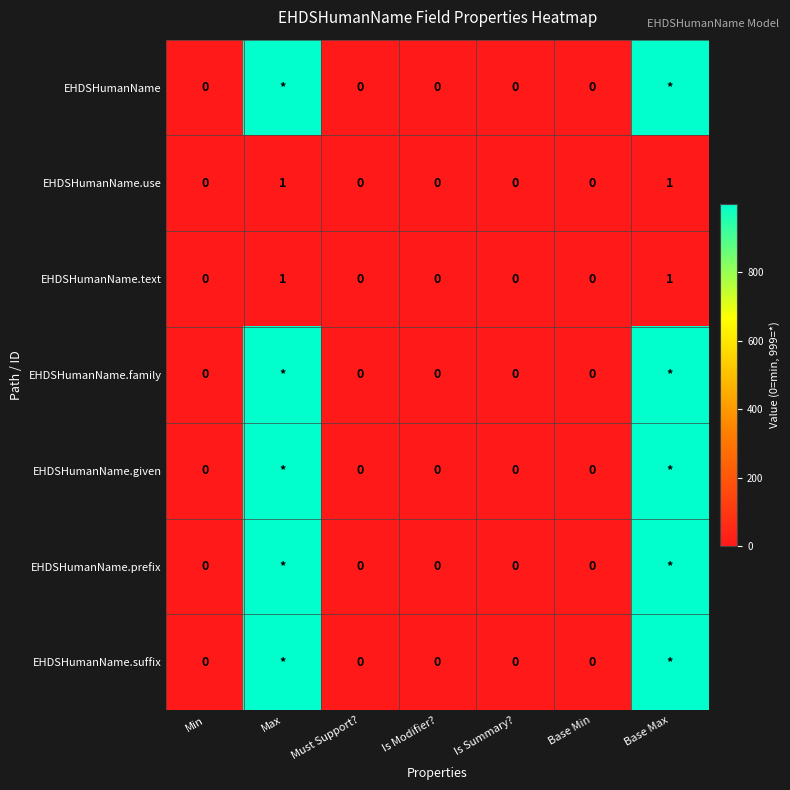

How many series are shown in this chart?

7